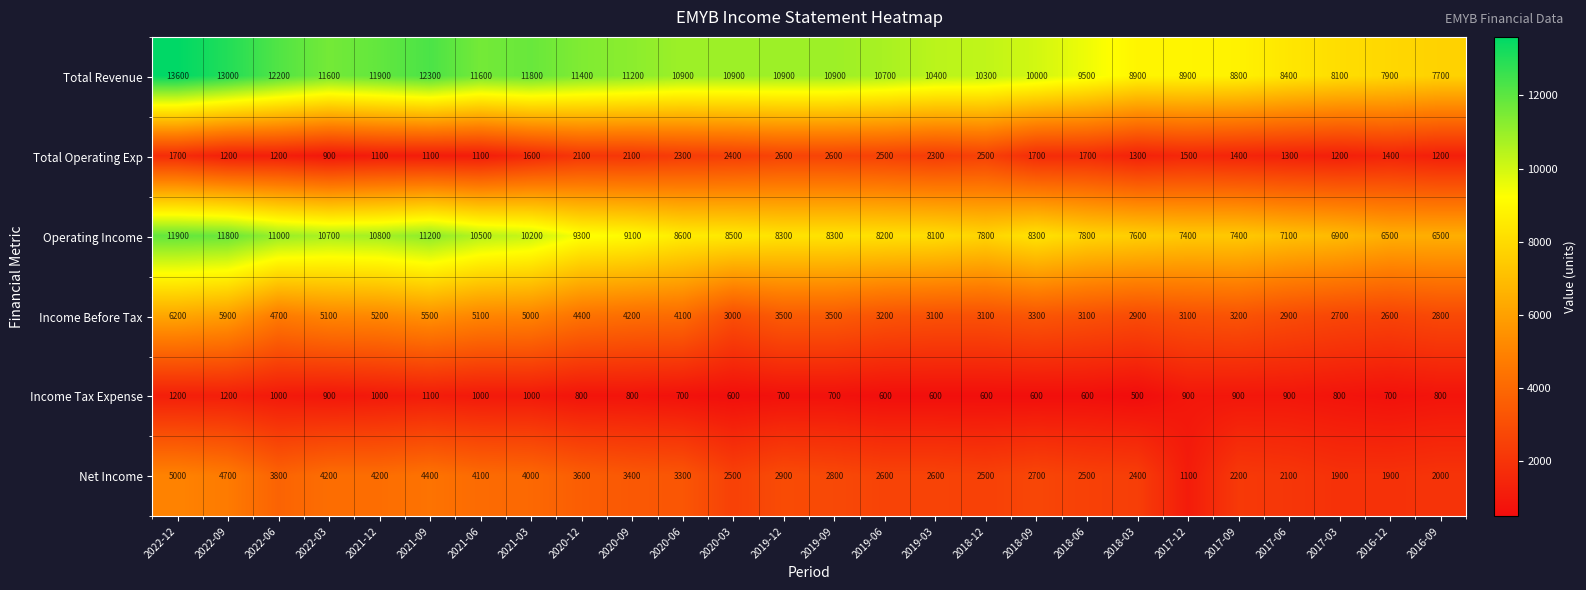

At which label does Income Tax Expense first exceed 800?

2022-12